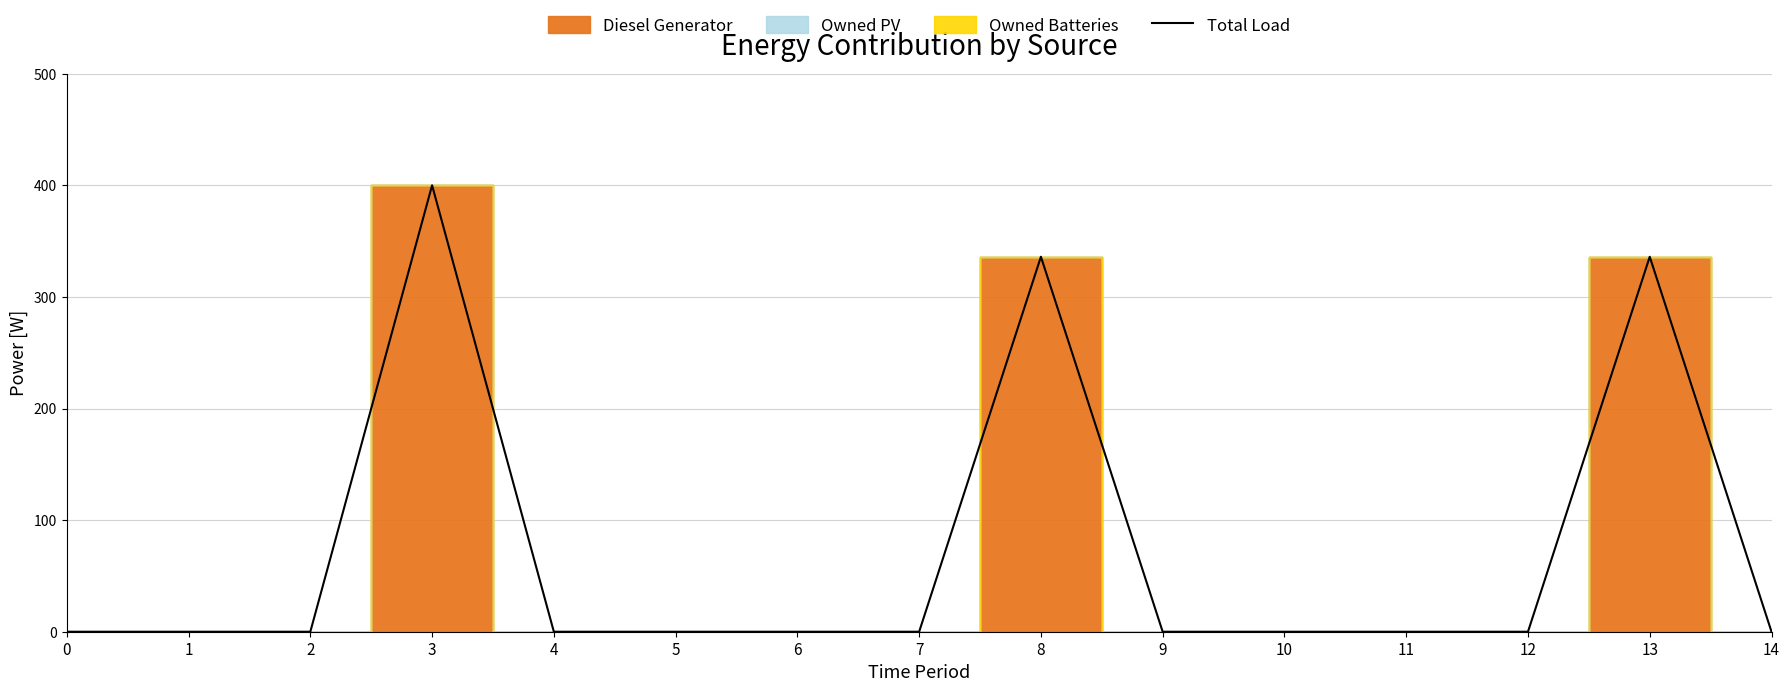

Rank the categories by value from highest to lowest.

3, 8, 13, 0, 1, 2, 4, 5, 6, 7, 9, 10, 11, 12, 14